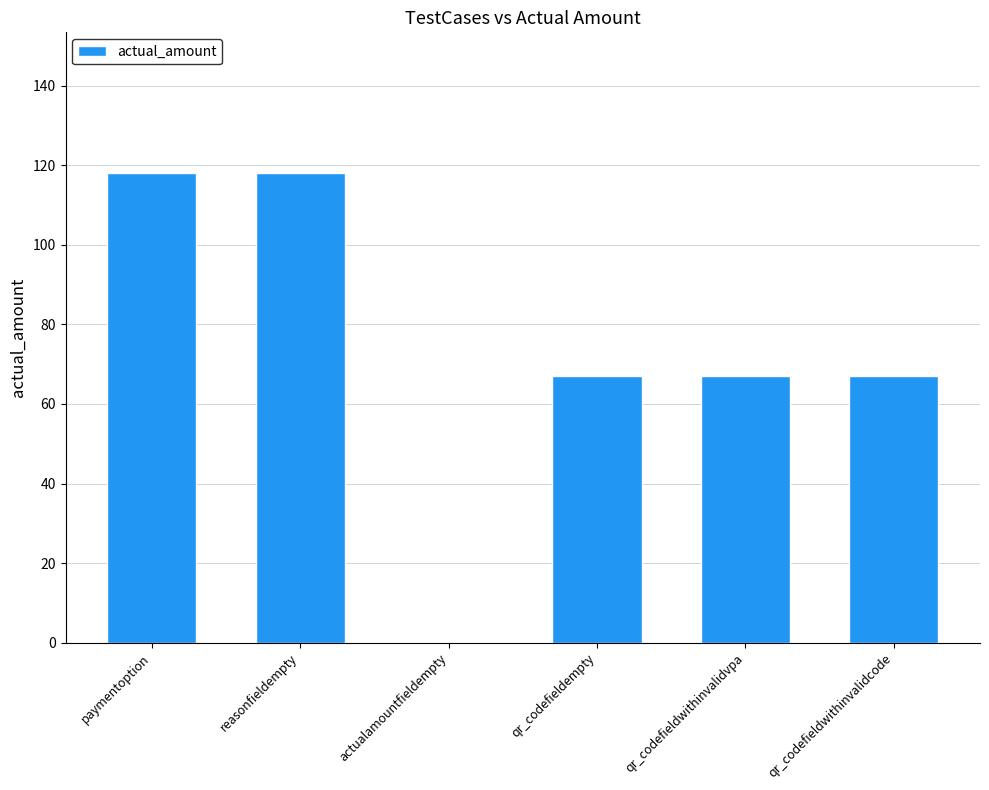

Approximately how many times larger is the value at qr_codefieldwithinvalidcode compared to qr_codefieldempty?

1.0